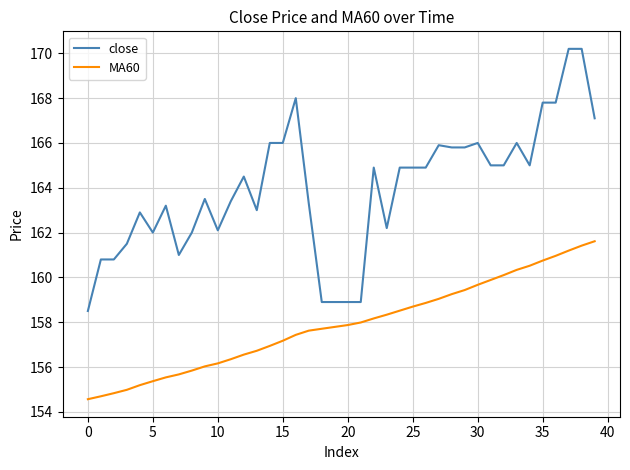

True or false: close and MA60 cross at least once.

False